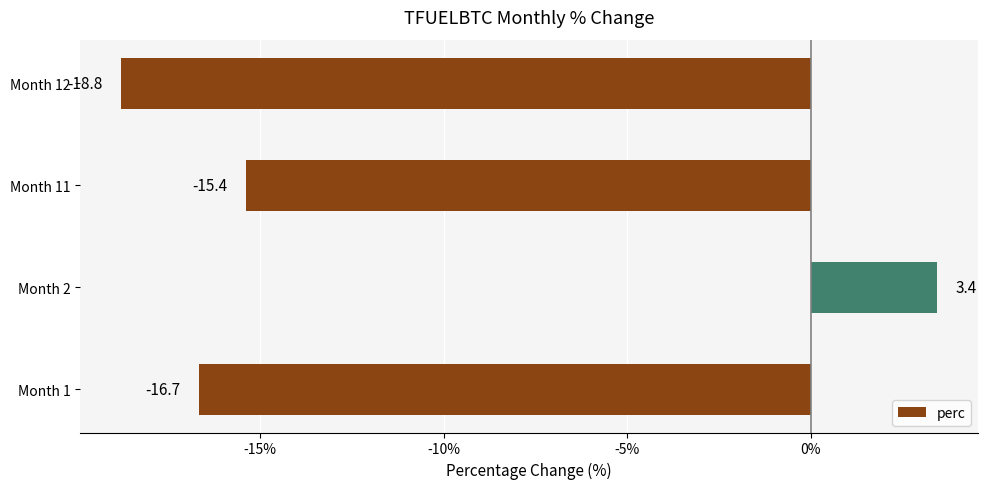

Reading bottom to top, list all the values displayed in this chart.

Month 1=-16.7	Month 2=3.4	Month 11=-15.4	Month 12=-18.8